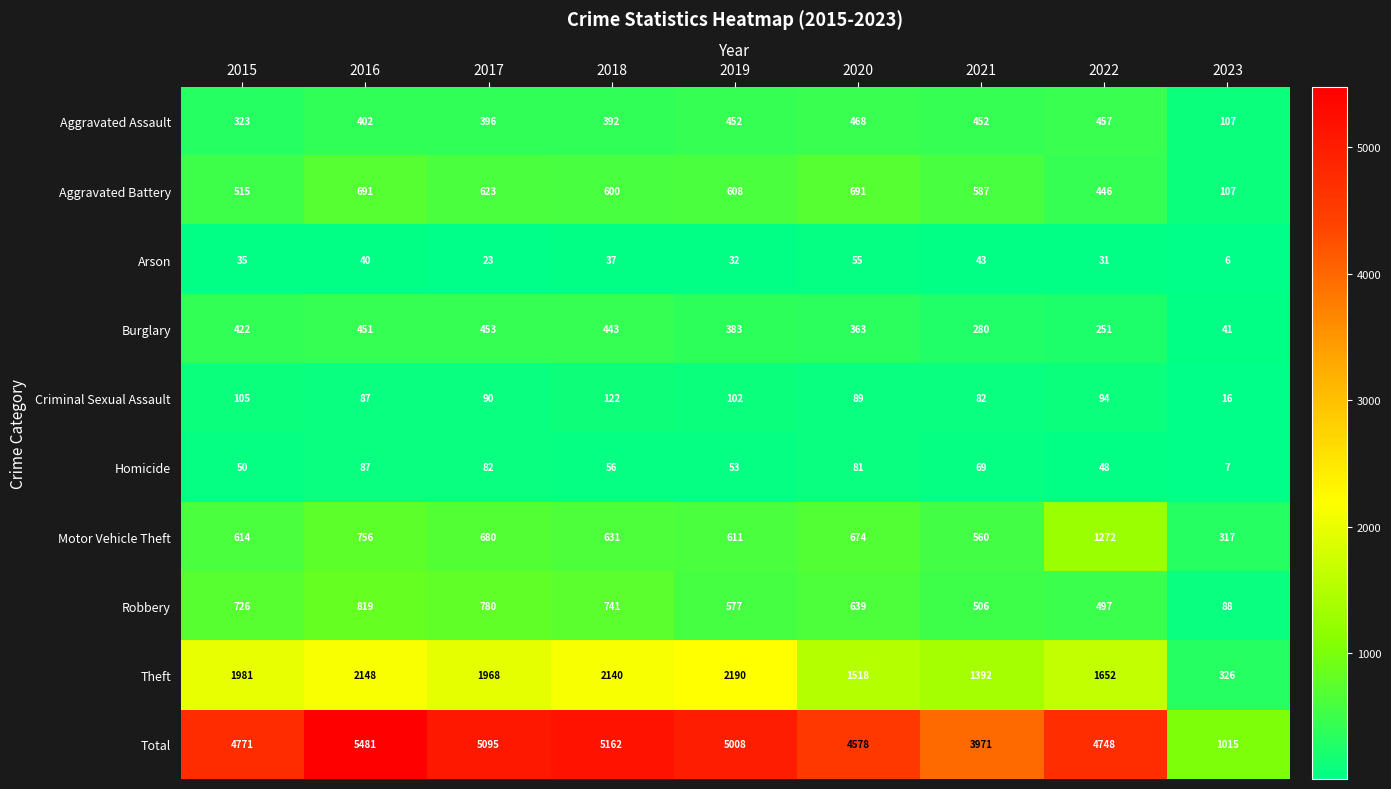

How many distinct data groups are displayed?

10